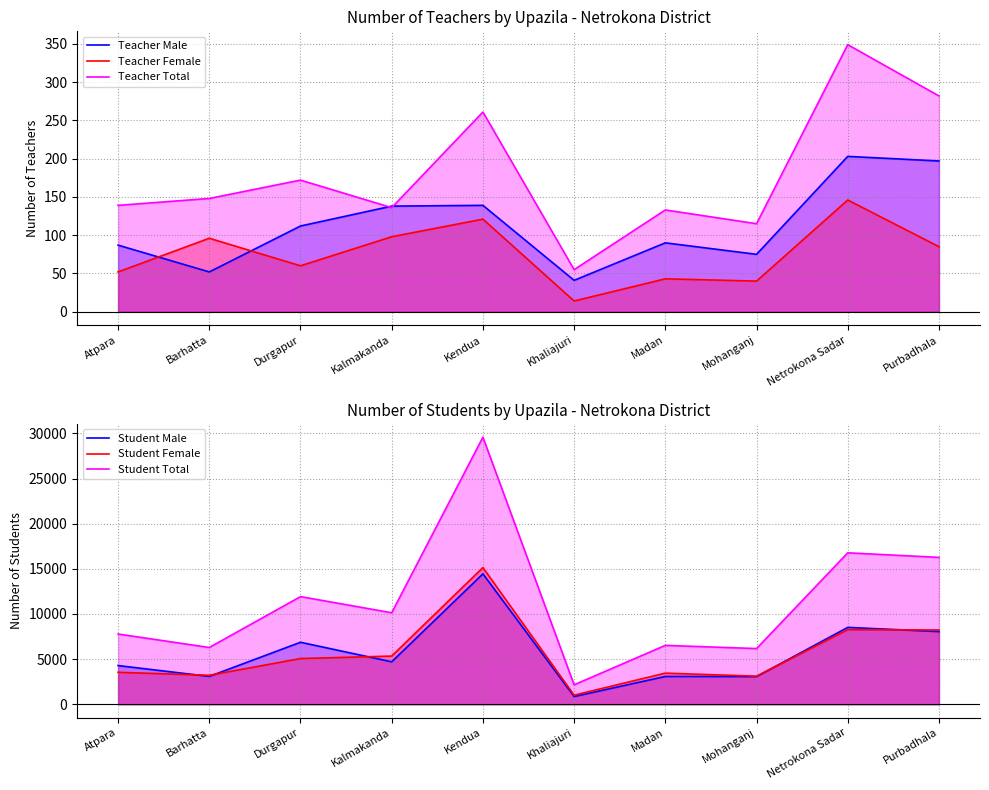

Reading right to left, what are all the values shown in this chart?

Teacher Male: 197	203	75	90	41	139	138	112	52	87
Teacher Female: 85	146	40	43	14	121	98	60	96	52
Teacher Total: 282	349	115	133	55	261	136	172	148	139
Student Male: 8050	8513	3062	3075	850	14448	4698	6864	3079	4281
Student Female: 8220	8263	3103	3444	1000	15142	5334	5060	3205	3538
Student Total: 16270	16776	6165	6519	2150	29590	10132	11924	6284	7779